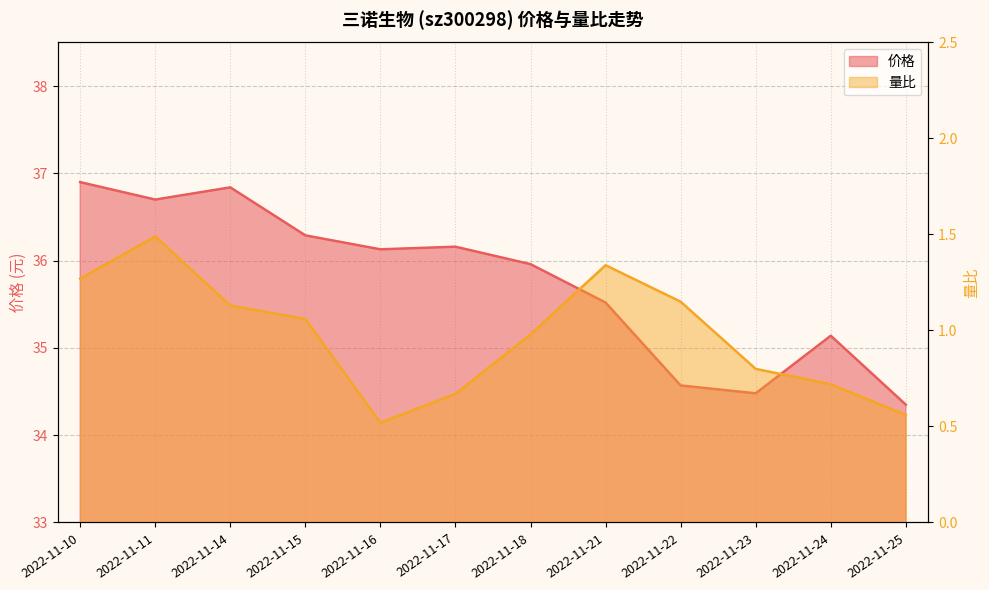

What is the sum of all 量比 values?

11.7